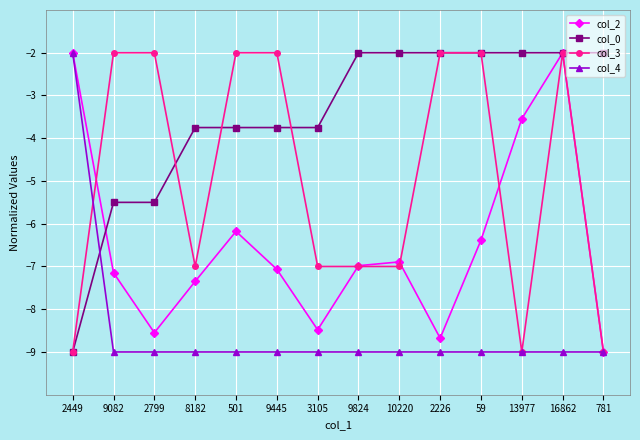

Reading left to right, transcribe all the data shown in this chart.

col_2: 2449=-2.0	9082=-7.1	2799=-8.5	8182=-7.3	501=-6.2	9445=-7.1	3105=-8.5	9824=-7.0	10220=-6.9	2226=-8.7	59=-6.4	13977=-3.5	16862=-2.0	781=-9.0
col_0: 2449=-9.0	9082=-5.5	2799=-5.5	8182=-3.8	501=-3.8	9445=-3.8	3105=-3.8	9824=-2.0	10220=-2.0	2226=-2.0	59=-2.0	13977=-2.0	16862=-2.0	781=-2.0
col_3: 2449=-9.0	9082=-2.0	2799=-2.0	8182=-7.0	501=-2.0	9445=-2.0	3105=-7.0	9824=-7.0	10220=-7.0	2226=-2.0	59=-2.0	13977=-9.0	16862=-2.0	781=-9.0
col_4: 2449=-2.0	9082=-9.0	2799=-9.0	8182=-9.0	501=-9.0	9445=-9.0	3105=-9.0	9824=-9.0	10220=-9.0	2226=-9.0	59=-9.0	13977=-9.0	16862=-9.0	781=-9.0